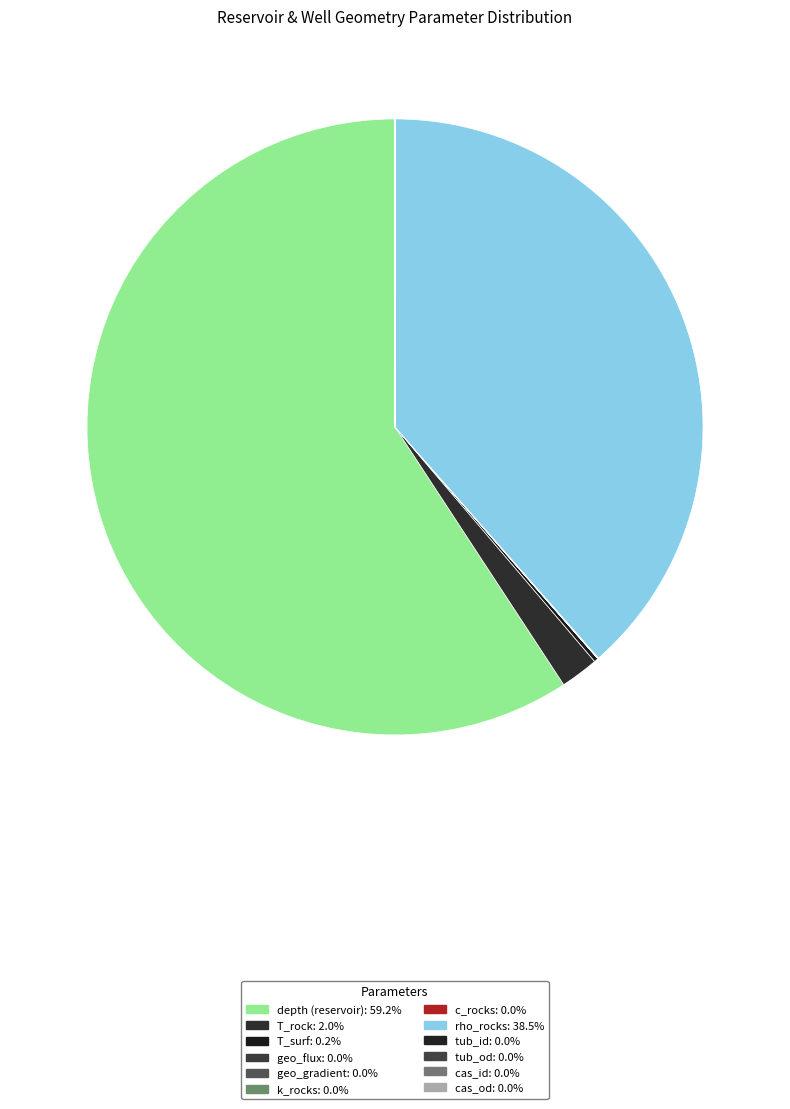

Rank the categories by value from highest to lowest.

depth (reservoir), rho_rocks, T_rock, T_surf, k_rocks, c_rocks, cas_od, cas_id, tub_od, tub_id, geo_flux, geo_gradient